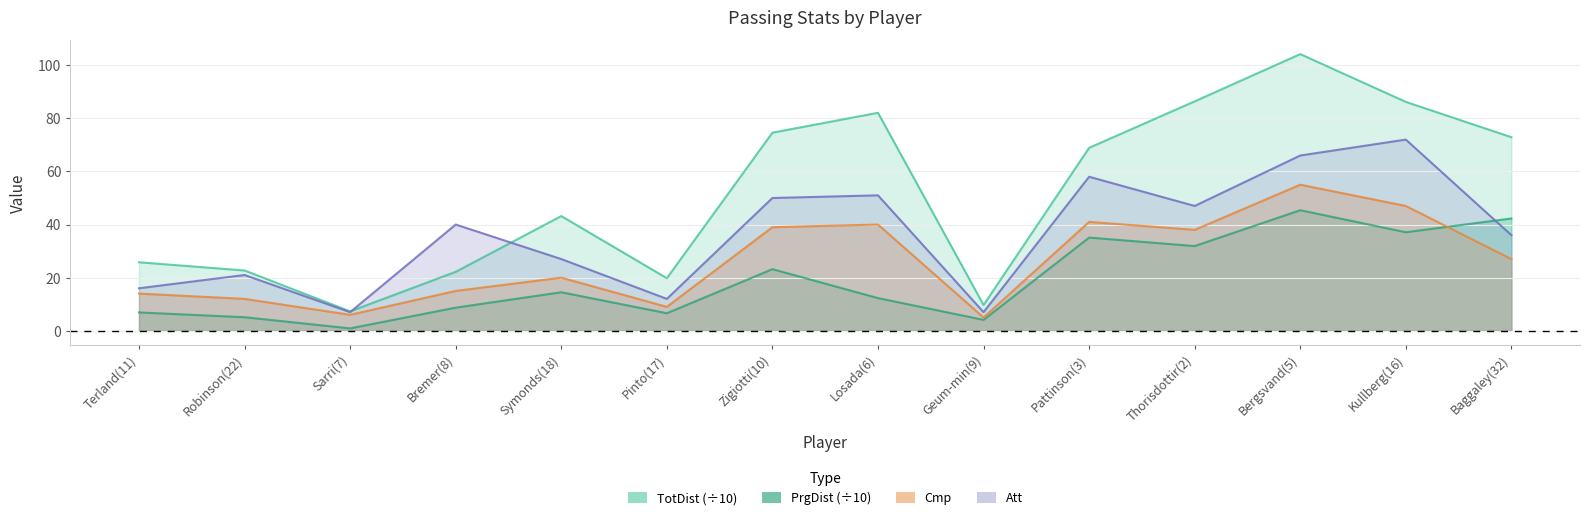

Reading right to left, transcribe all the data shown in this chart.

Cmp: Baggaley(32)=27.0	Kullberg(16)=47.0	Bergsvand(5)=55.0	Thorisdottir(2)=38.0	Pattinson(3)=41.0	Geum-min(9)=5.0	Losada(6)=40.0	Zigiotti(10)=39.0	Pinto(17)=9.0	Symonds(18)=20.0	Bremer(8)=15.0	Sarri(7)=6.0	Robinson(22)=12.0	Terland(11)=14.0
TotDist: Baggaley(32)=72.9	Kullberg(16)=86.2	Bergsvand(5)=104.2	Thorisdottir(2)=86.4	Pattinson(3)=68.9	Geum-min(9)=9.7	Losada(6)=82.1	Zigiotti(10)=74.6	Pinto(17)=19.8	Symonds(18)=43.2	Bremer(8)=22.2	Sarri(7)=7.3	Robinson(22)=22.7	Terland(11)=25.8
PrgDist: Baggaley(32)=42.3	Kullberg(16)=37.1	Bergsvand(5)=45.4	Thorisdottir(2)=31.9	Pattinson(3)=35.1	Geum-min(9)=4.1	Losada(6)=12.3	Zigiotti(10)=23.2	Pinto(17)=6.6	Symonds(18)=14.5	Bremer(8)=8.7	Sarri(7)=0.9	Robinson(22)=5.1	Terland(11)=6.9
Att: Baggaley(32)=36.0	Kullberg(16)=72.0	Bergsvand(5)=66.0	Thorisdottir(2)=47.0	Pattinson(3)=58.0	Geum-min(9)=7.0	Losada(6)=51.0	Zigiotti(10)=50.0	Pinto(17)=12.0	Symonds(18)=27.0	Bremer(8)=40.0	Sarri(7)=7.0	Robinson(22)=21.0	Terland(11)=16.0